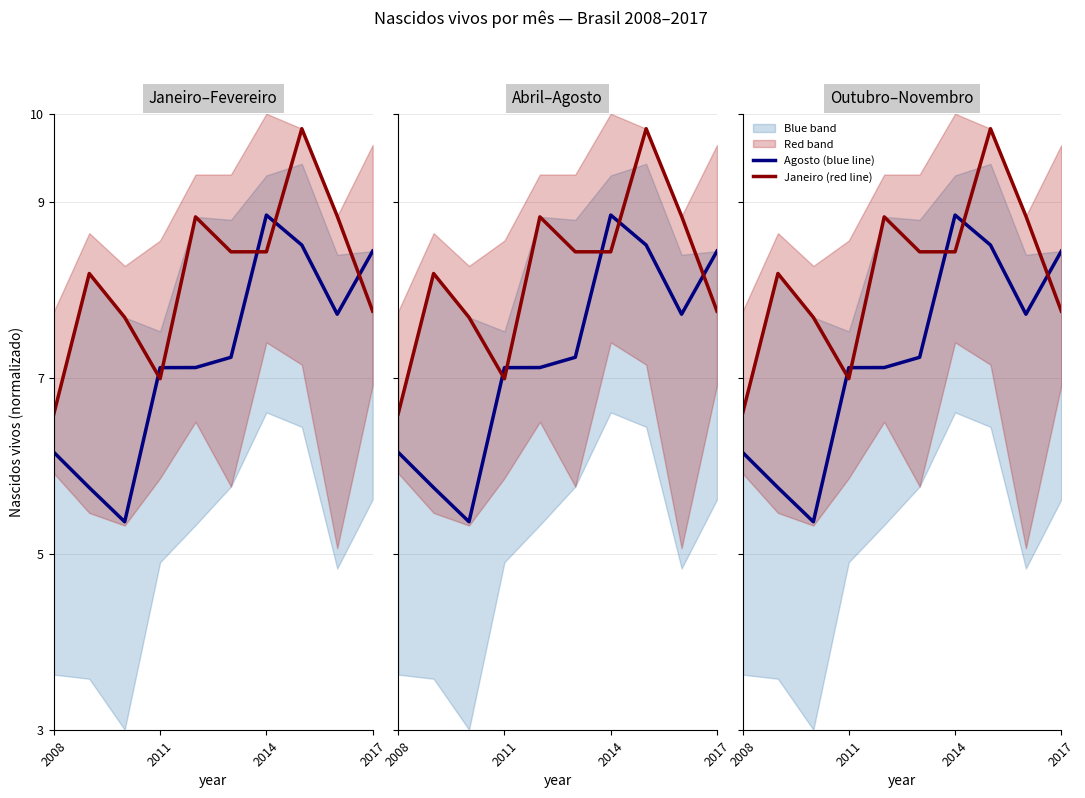

The Janeiro (red line) series shows 5.7 at 4. True or false?

False